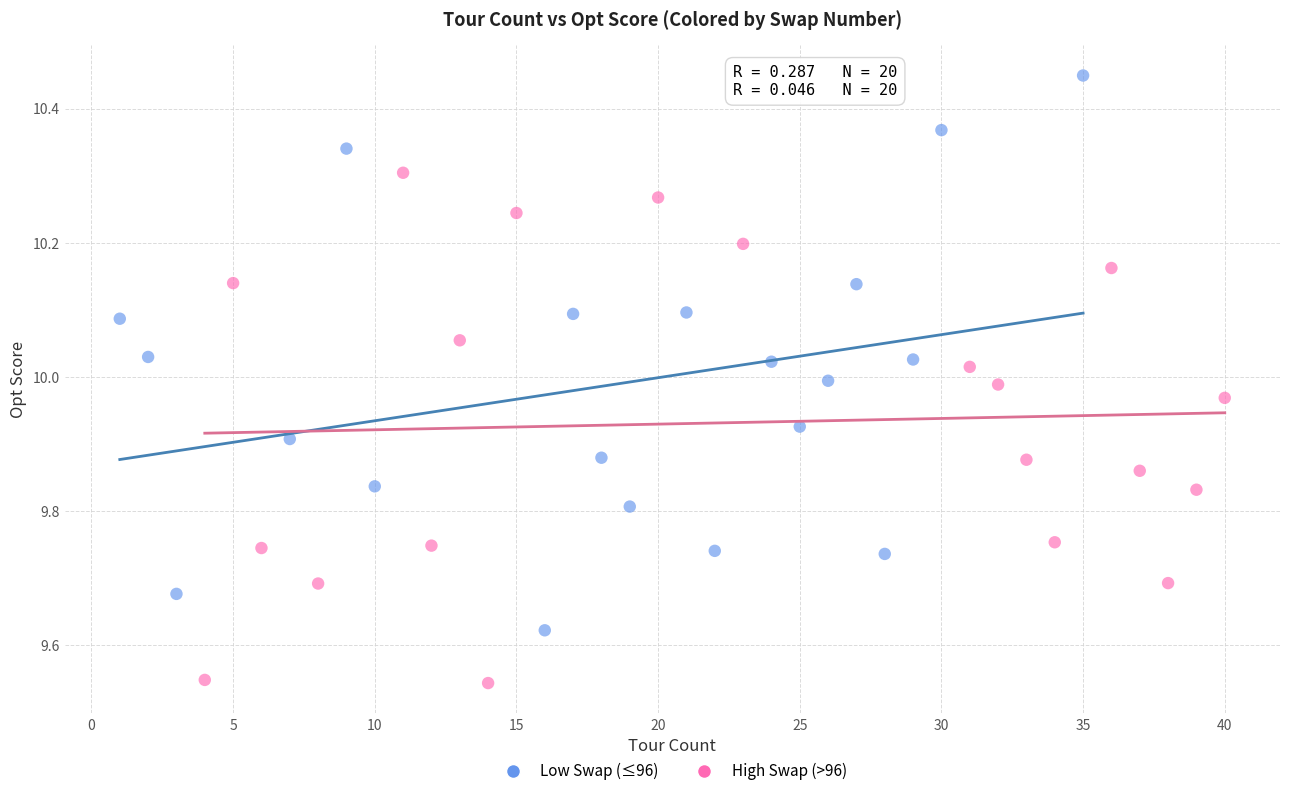

What are all the series names shown in the legend?

Low Swap (≤96), High Swap (>96)